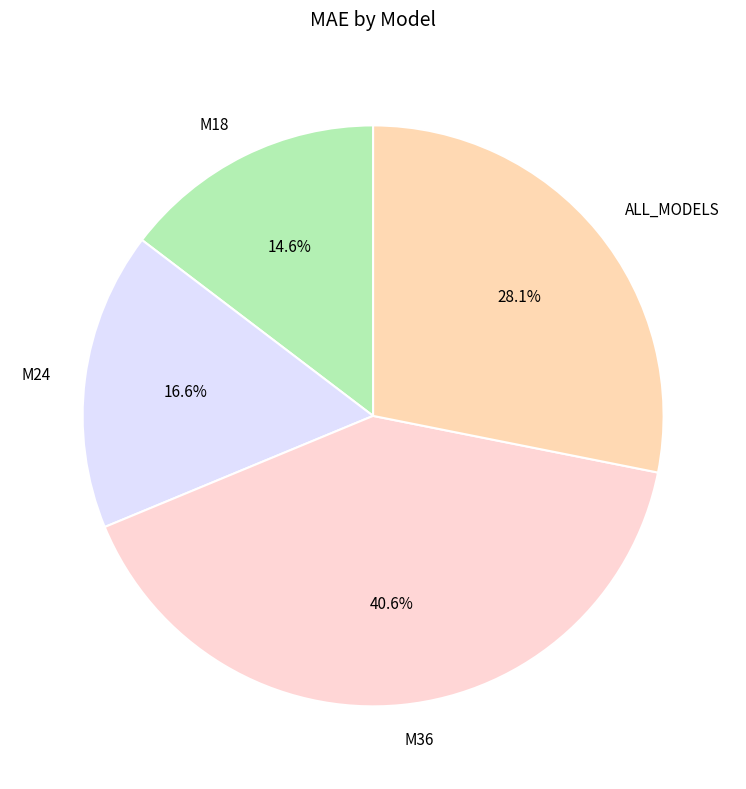

Does M36 account for over 50% of the chart?

No